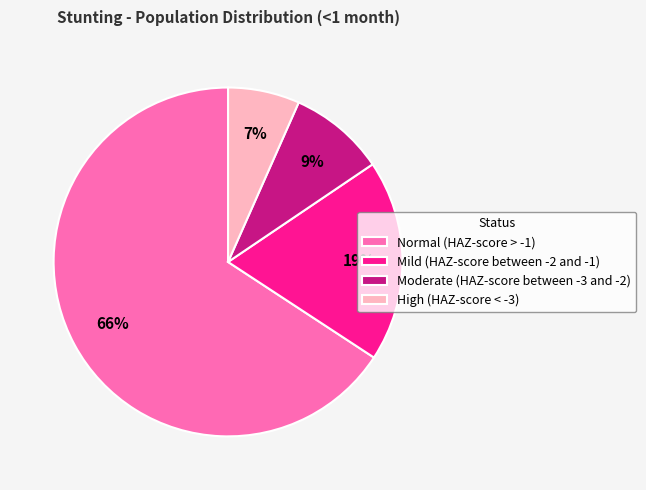

To the nearest percent, what is the average slice percentage?

25%